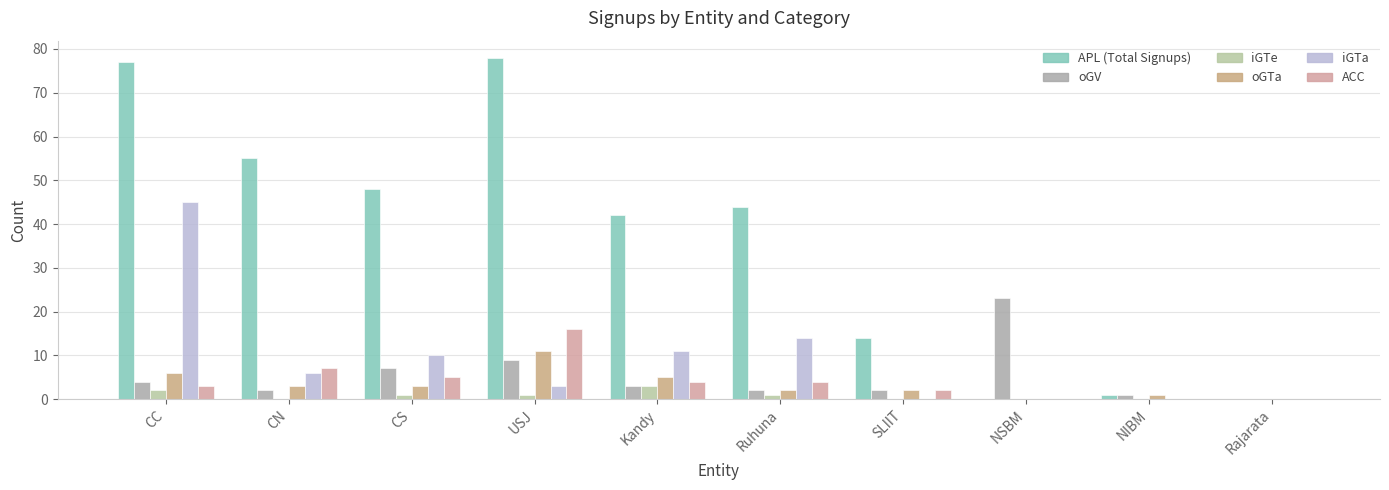

How many categories are shown in the chart?

10